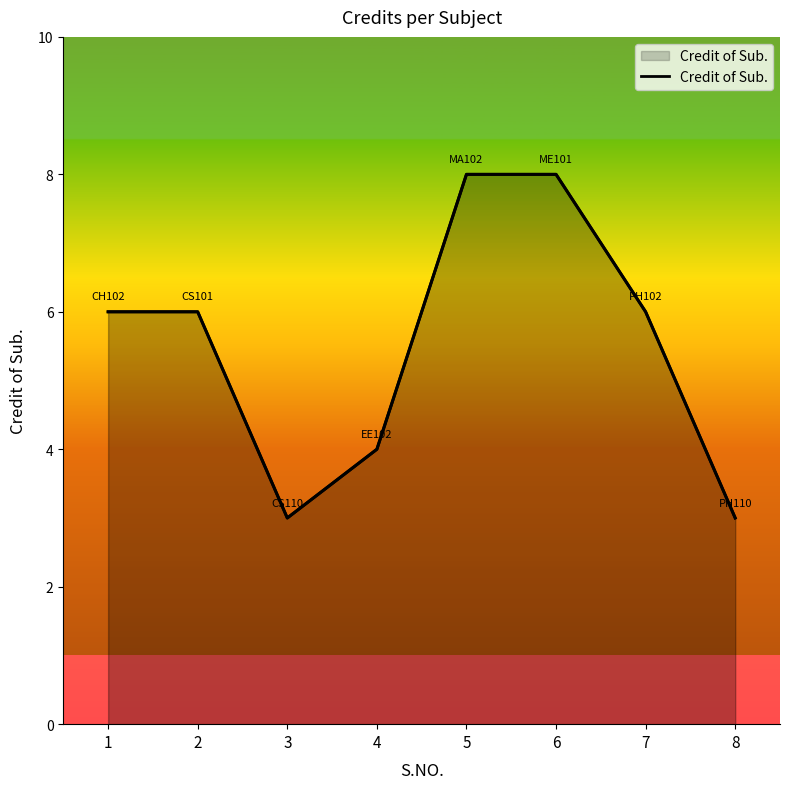

What is the difference between the values at 7 and 6?

2